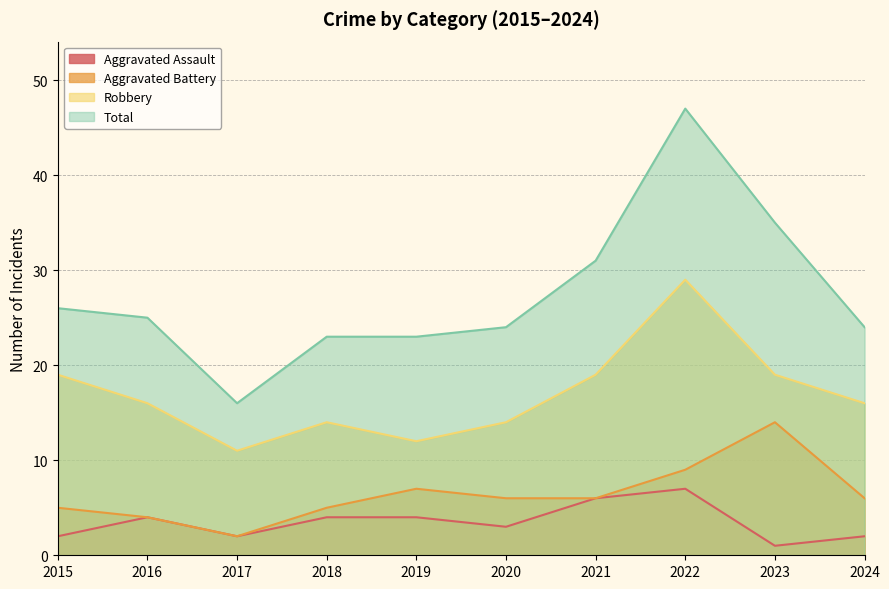

At which category is the sum across all series the highest?

2022